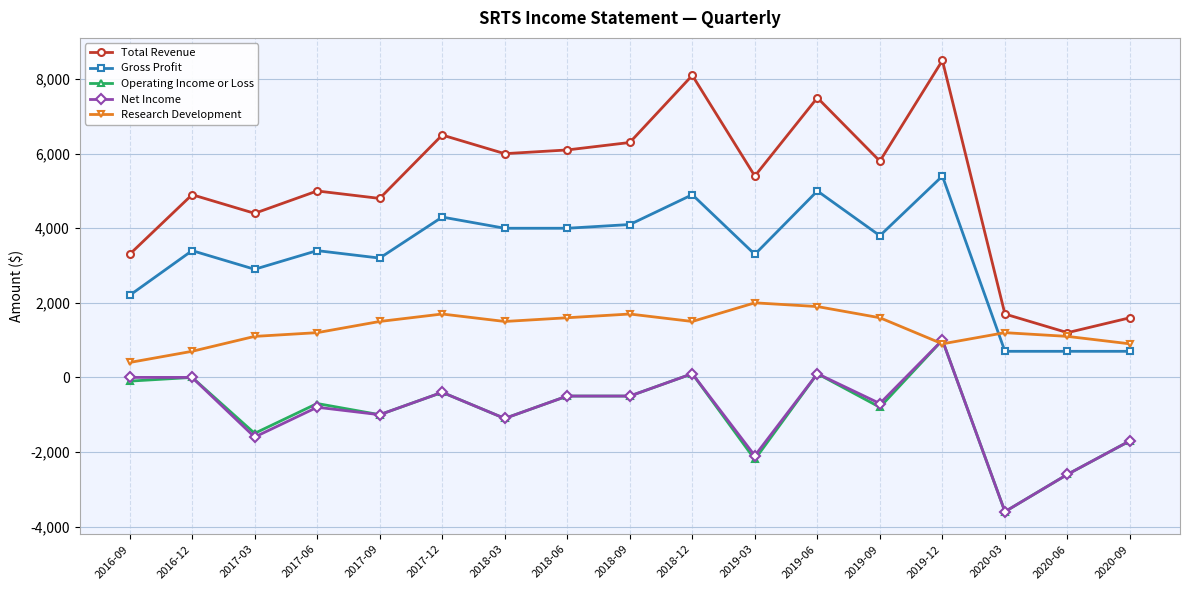

True or false: Operating Income or Loss has more than 2 interior local peaks.

True